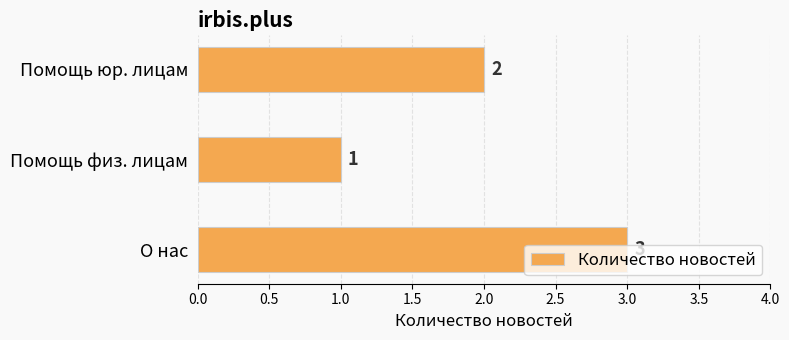

What is the sum of all values?

6